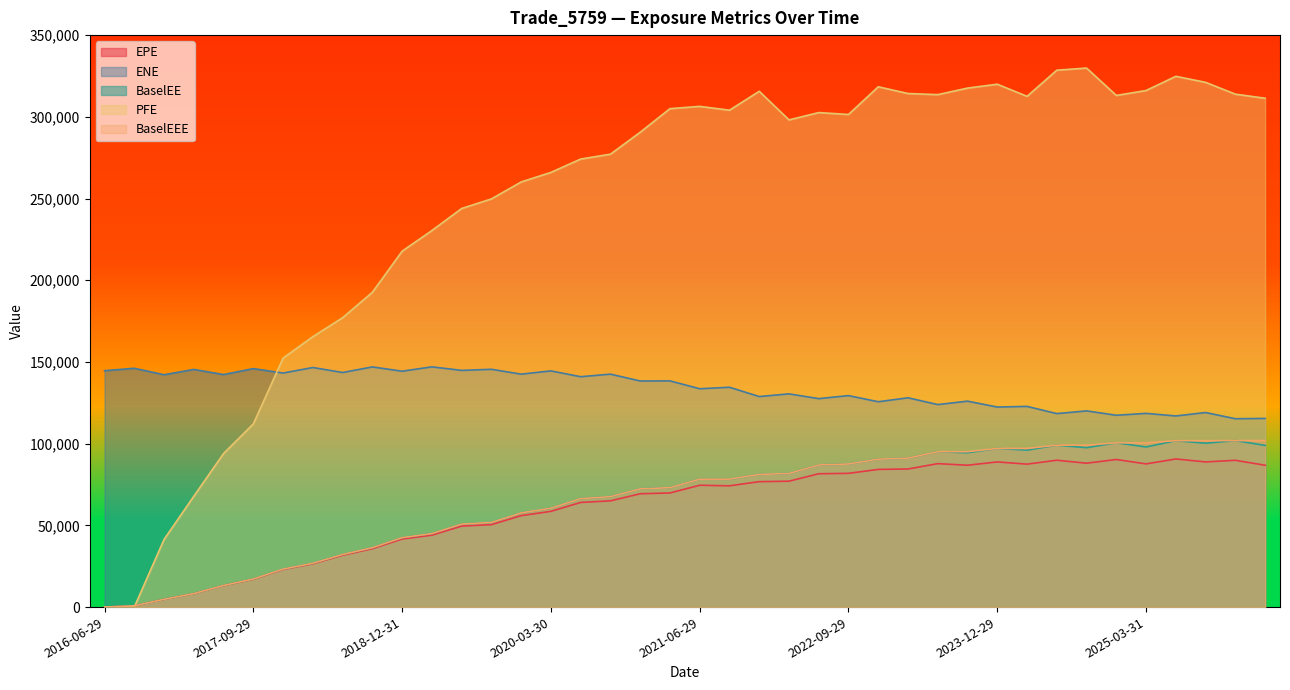

Where is PFE nearest to the value 164919?

2018-03-29